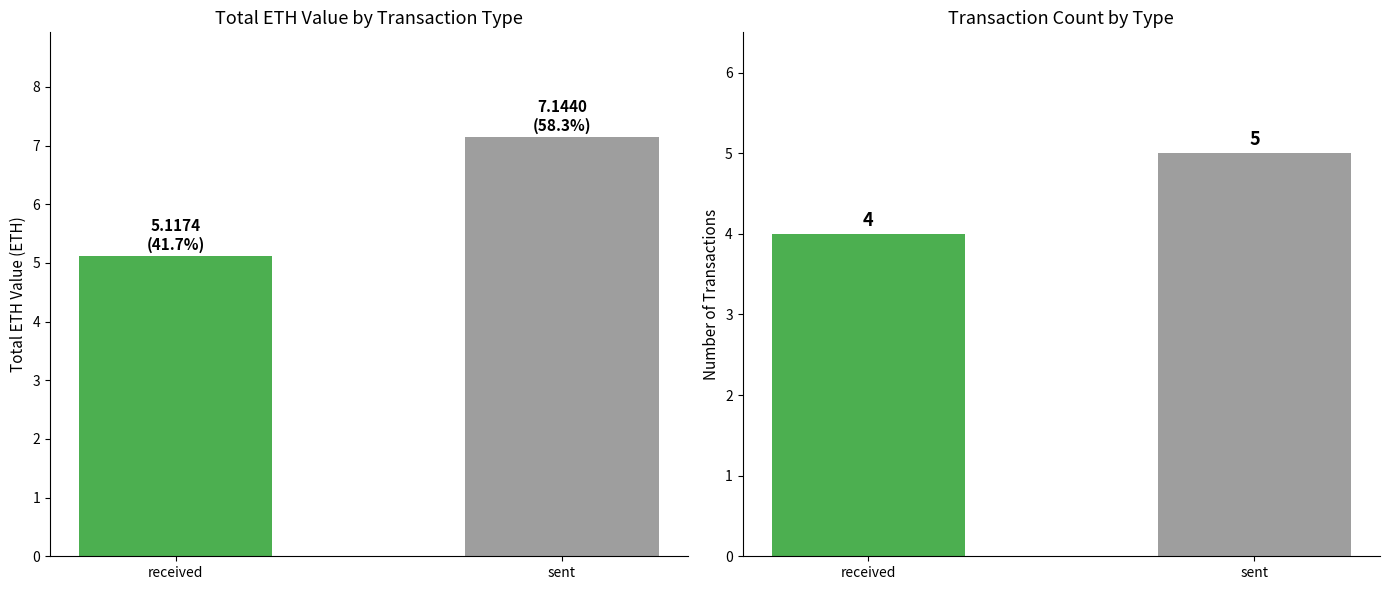

Rank the series by their maximum value, from highest to lowest.

ETH Value, Tx Count